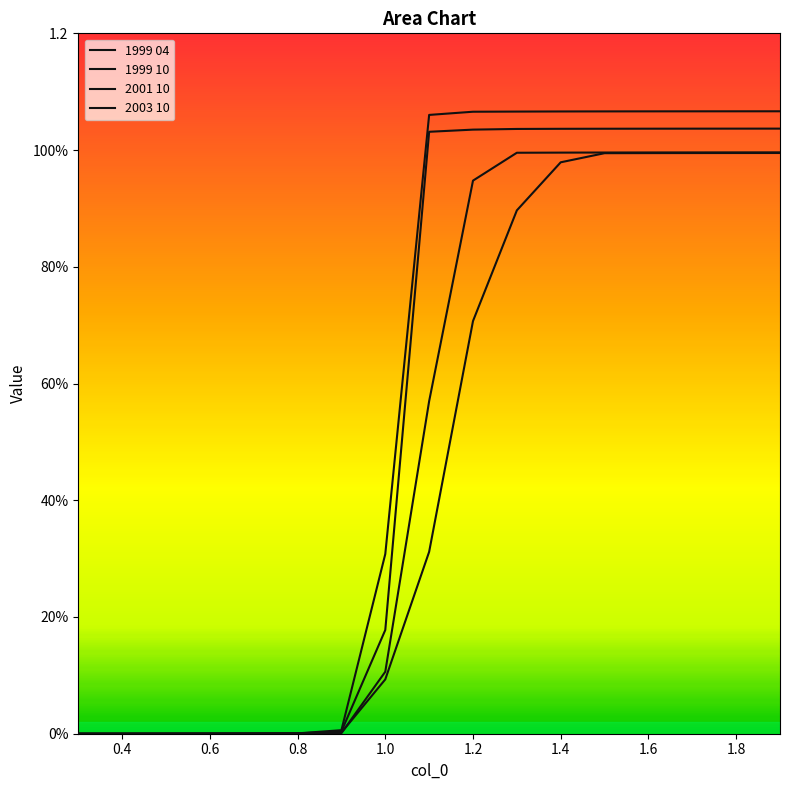

Which series has the largest total across all categories?

1999 04